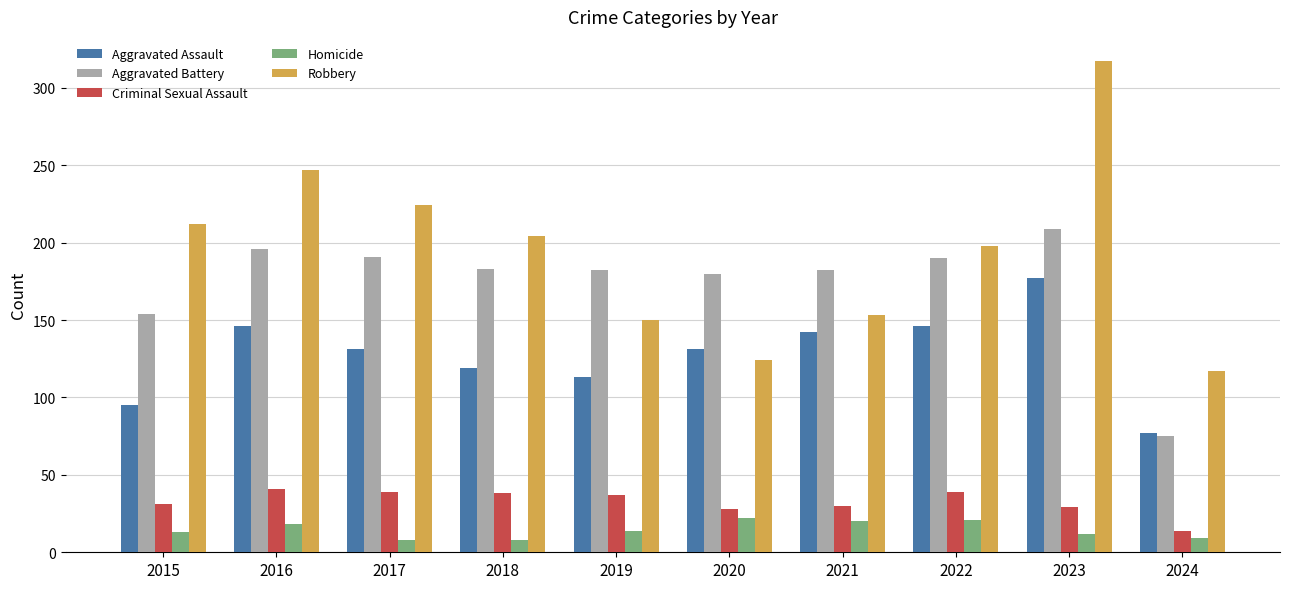

What is the sum of all Aggravated Assault values?

1277